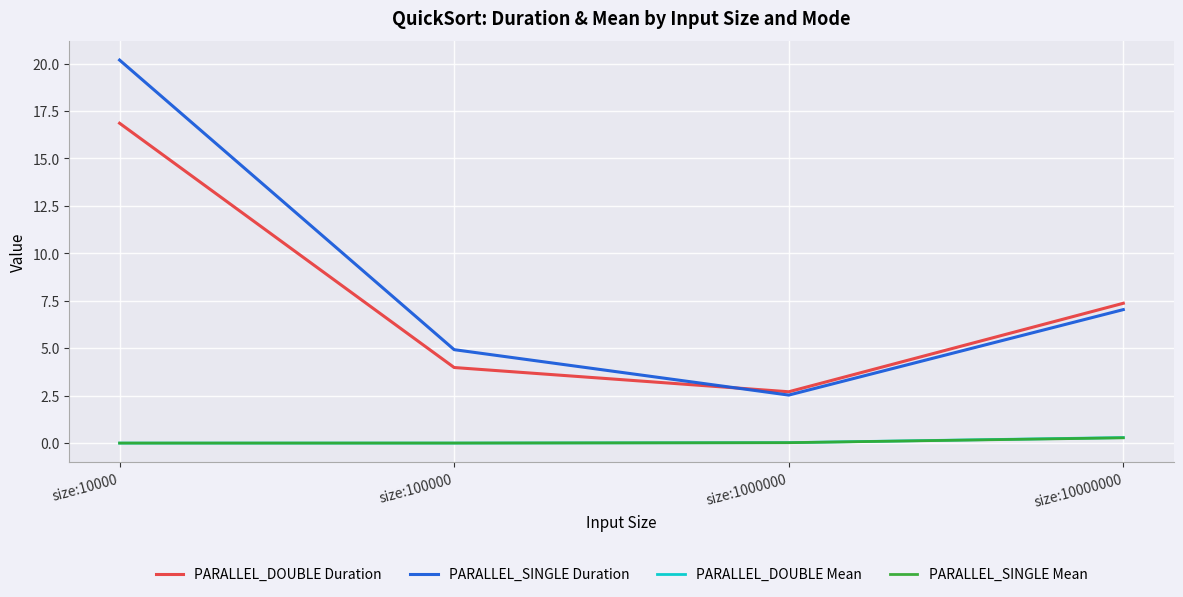

What is the difference between the highest and lowest values at size:10000?

20.2